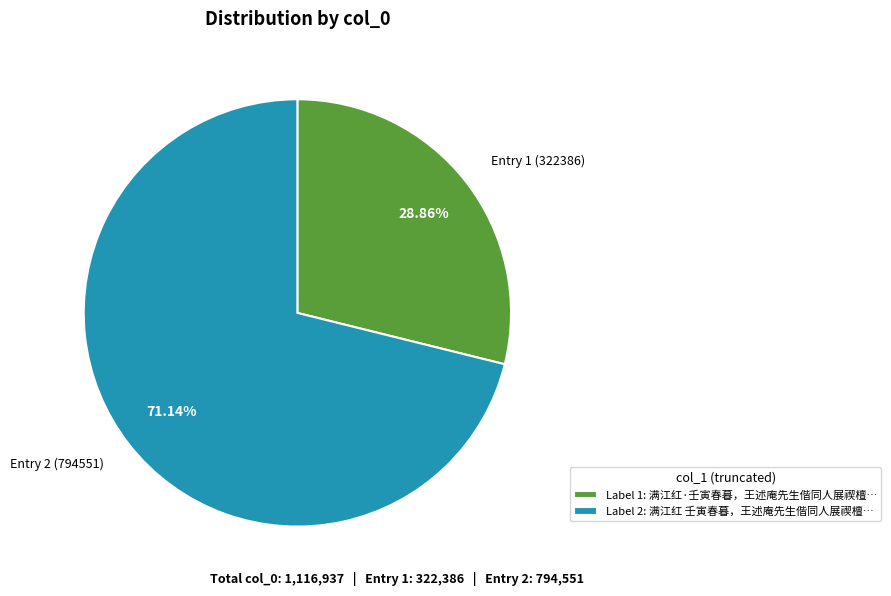

Between Entry 2 (794551) and Entry 1 (322386), which is larger?

Entry 2 (794551)